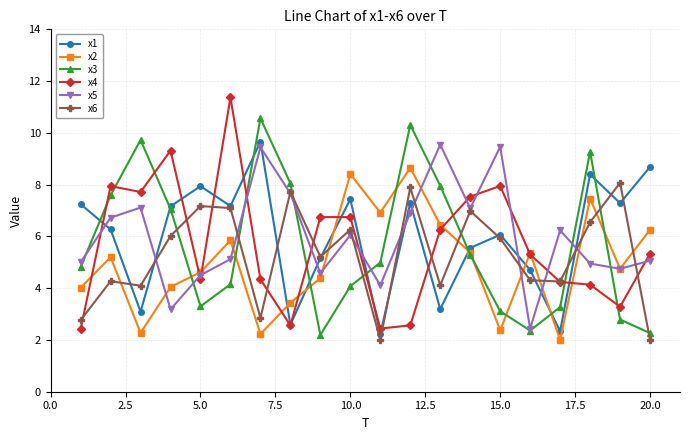

True or false: x6 and x2 intersect in this chart.

True